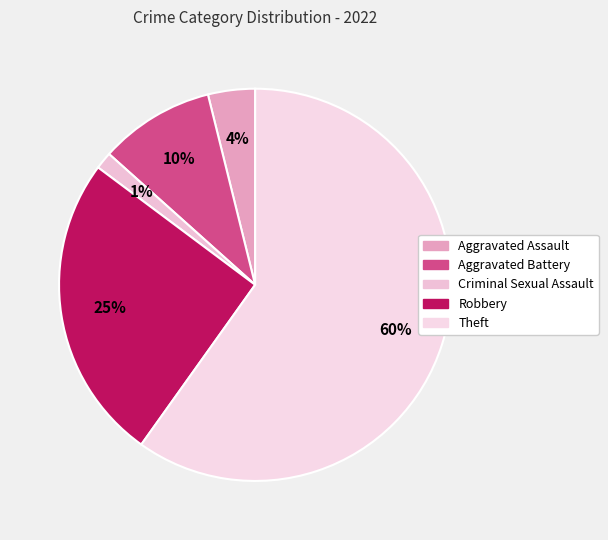

To the nearest percent, what is the average slice percentage?

20%